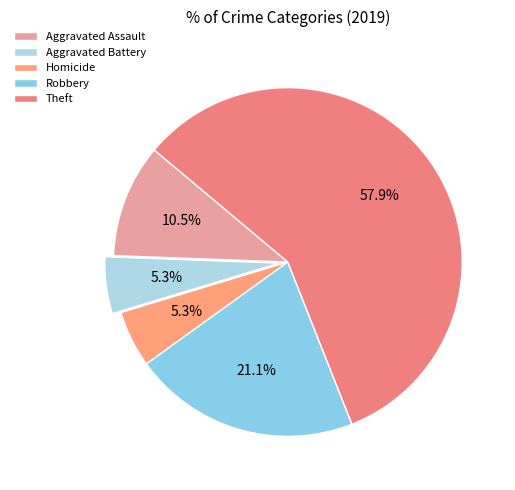

To the nearest percent, what portion does Aggravated Battery represent?

5%